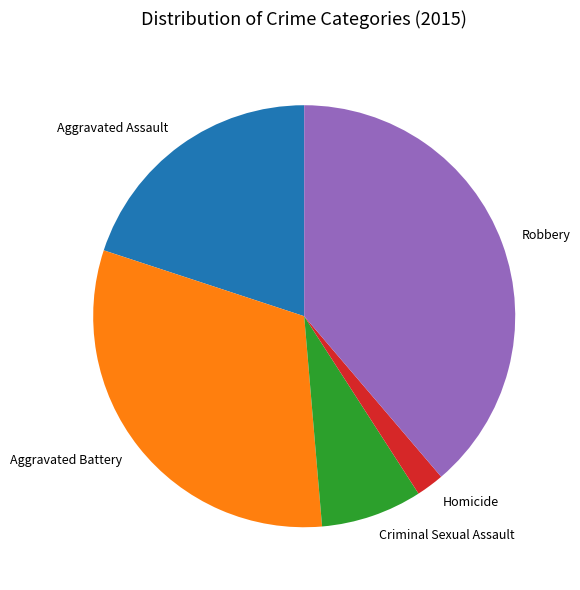

True or false: Aggravated Battery accounts for 31% of the total.

True